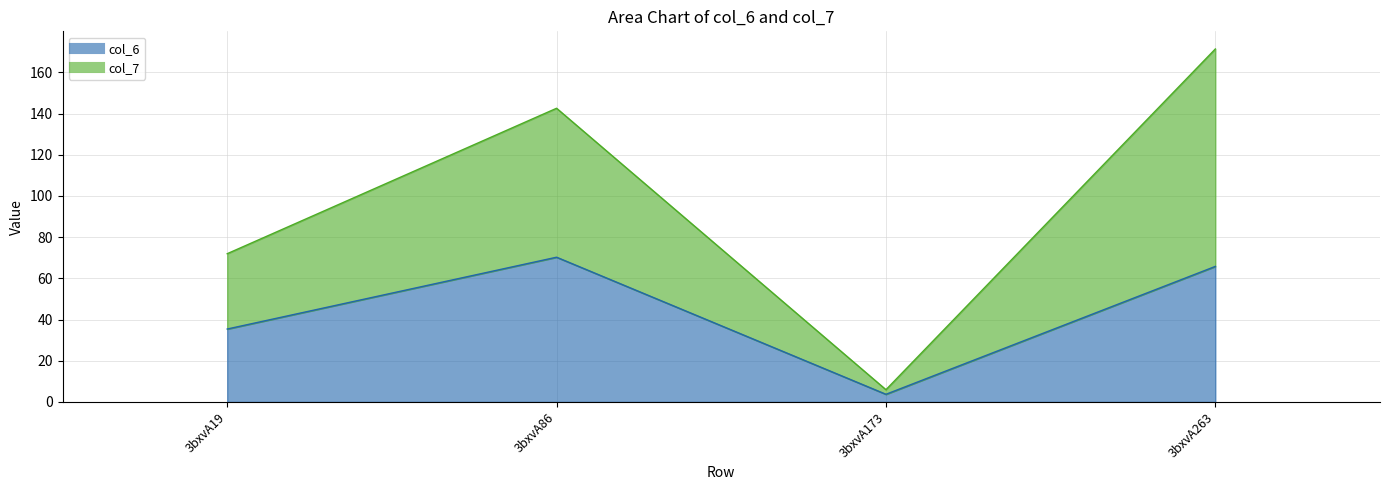

Which series has the largest total across all categories?

col_7